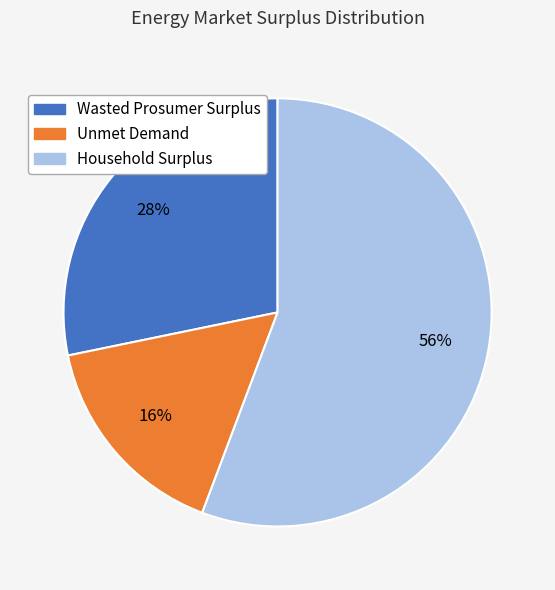

Rank the categories by value from lowest to highest.

Unmet Demand, Wasted Prosumer Surplus, Household Surplus